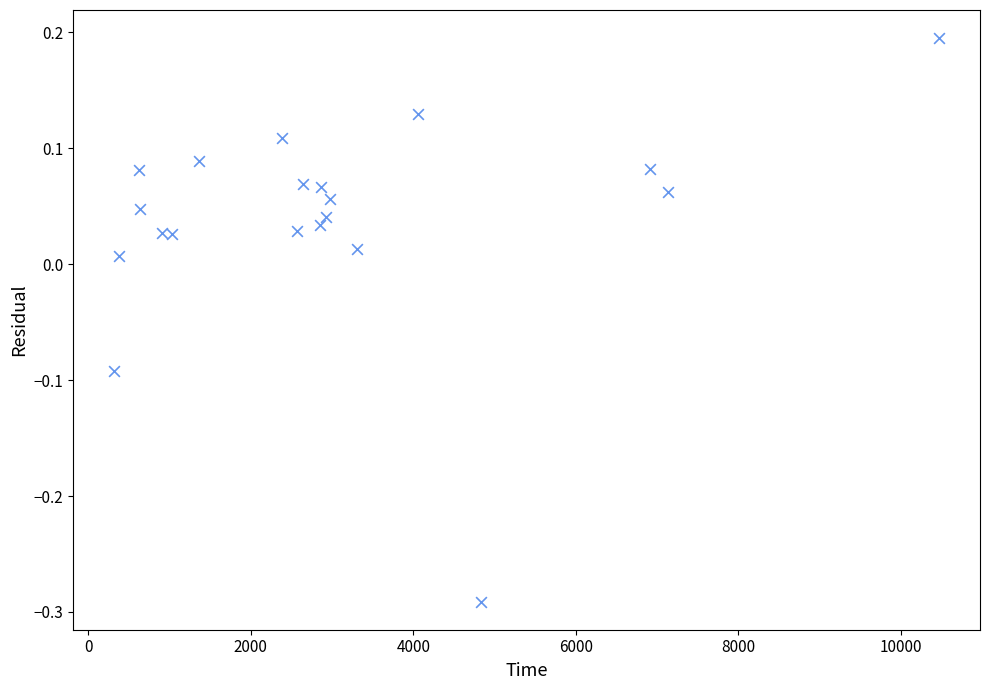

What is the range of Y values (max minus min)?

0.5